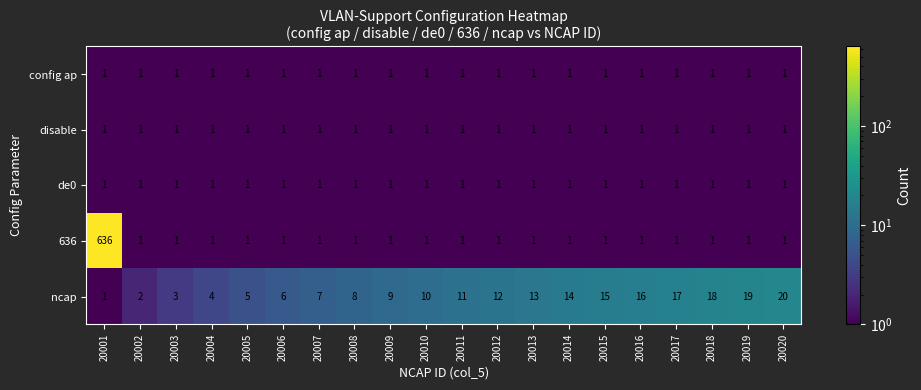

At how many categories does at least one series exceed 250?

1